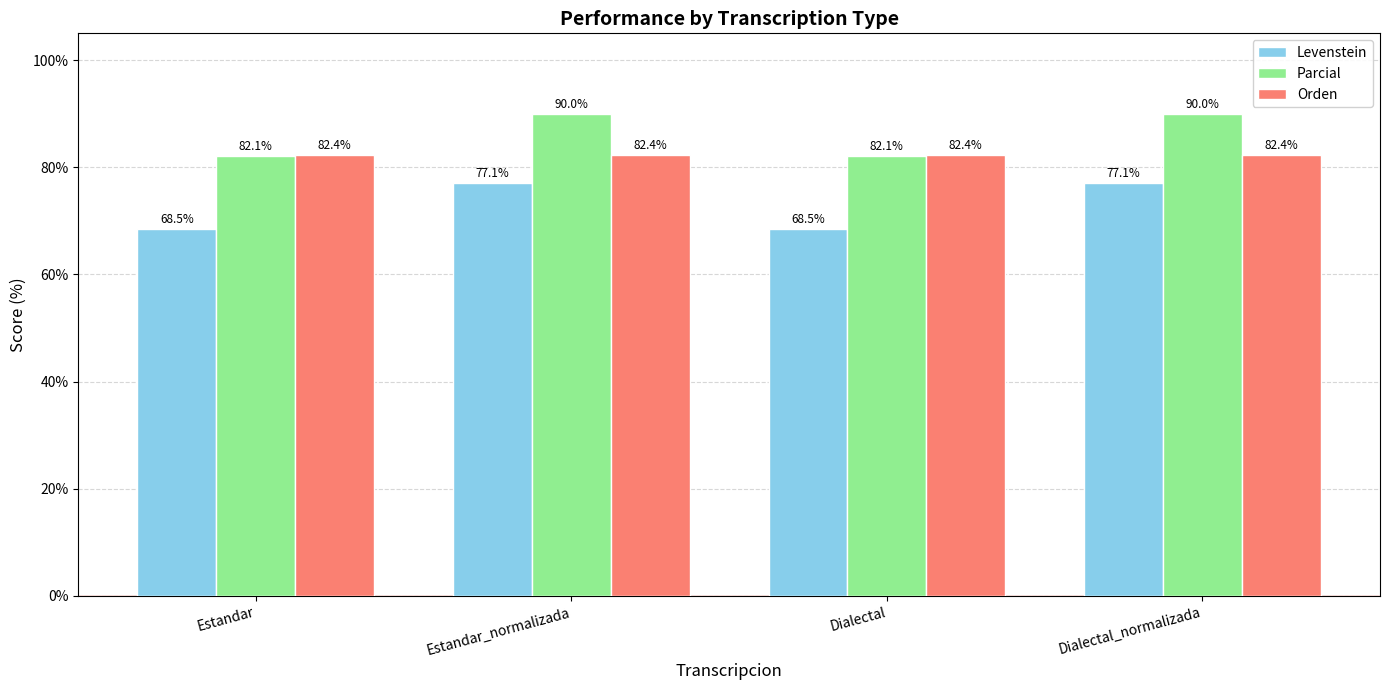

The Orden series shows 82.4 at Dialectal_normalizada. True or false?

True